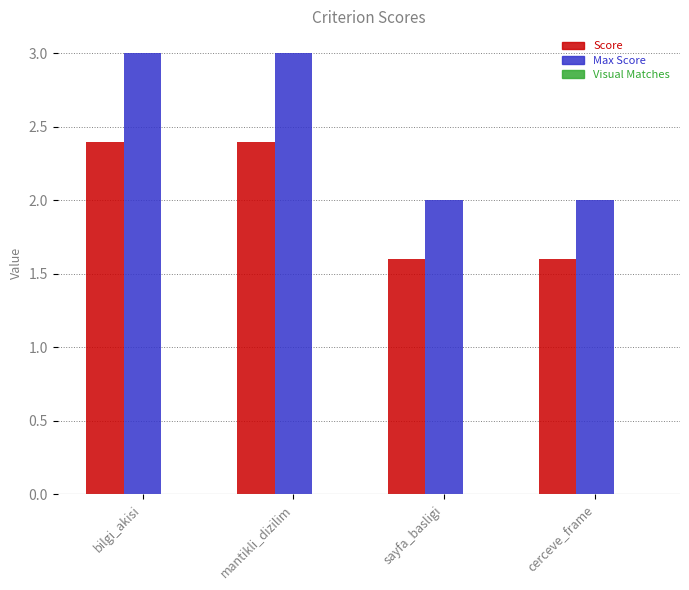

List the series in order of their overall mean, lowest first.

Score, Max Score